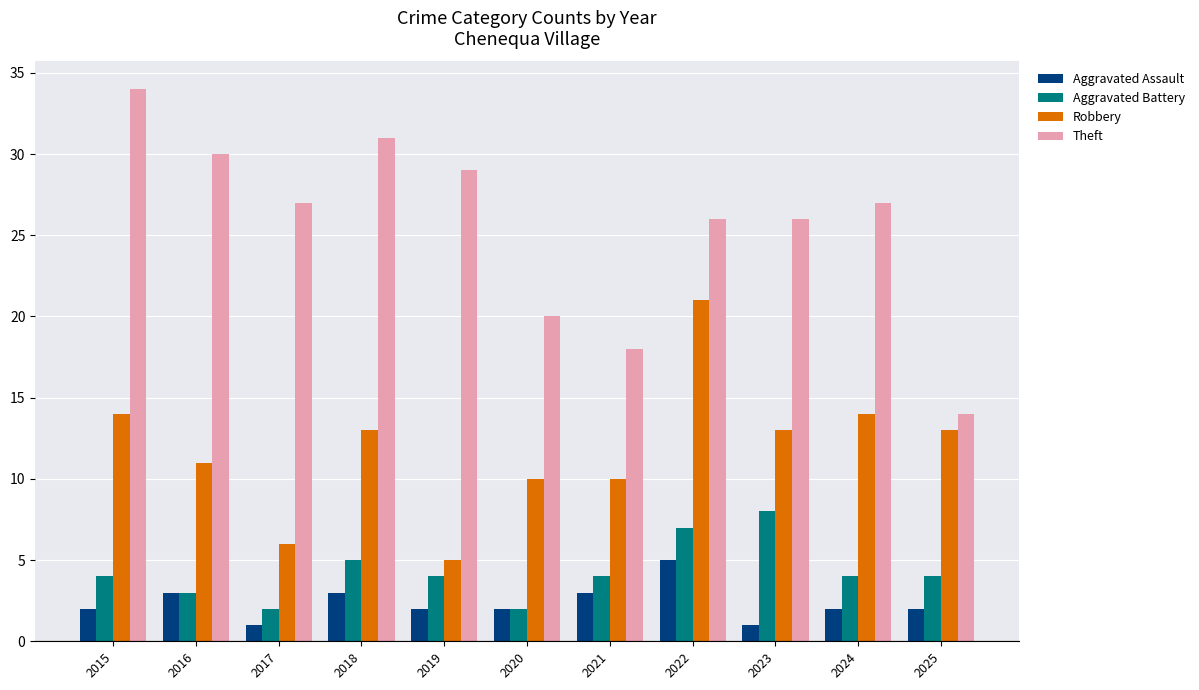

At which category is the sum across all series the highest?

2022